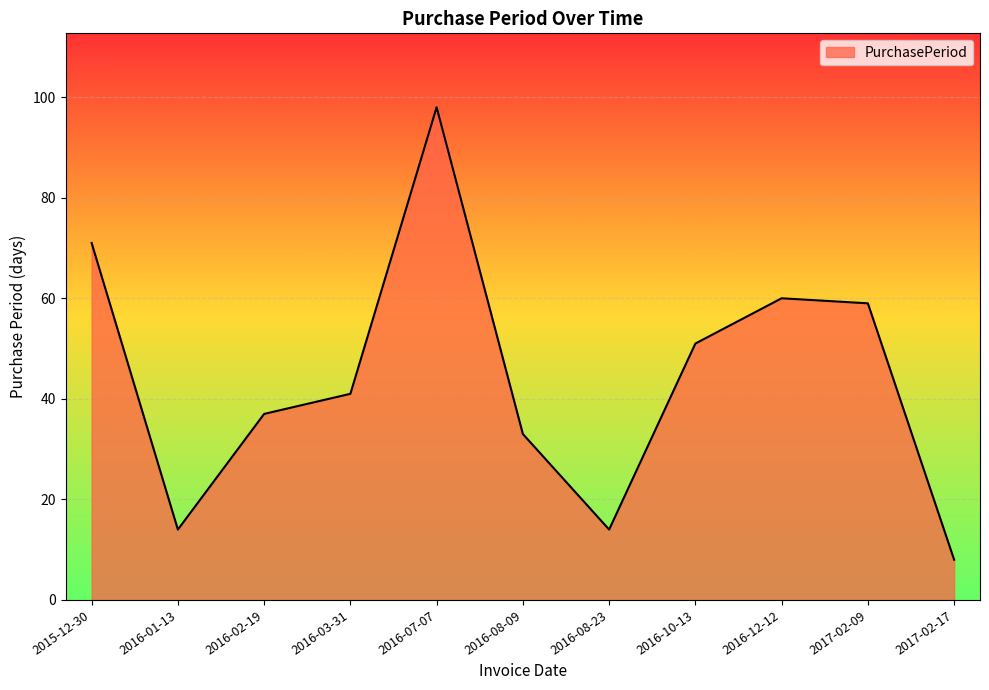

What is the difference between the maximum and minimum values?

90